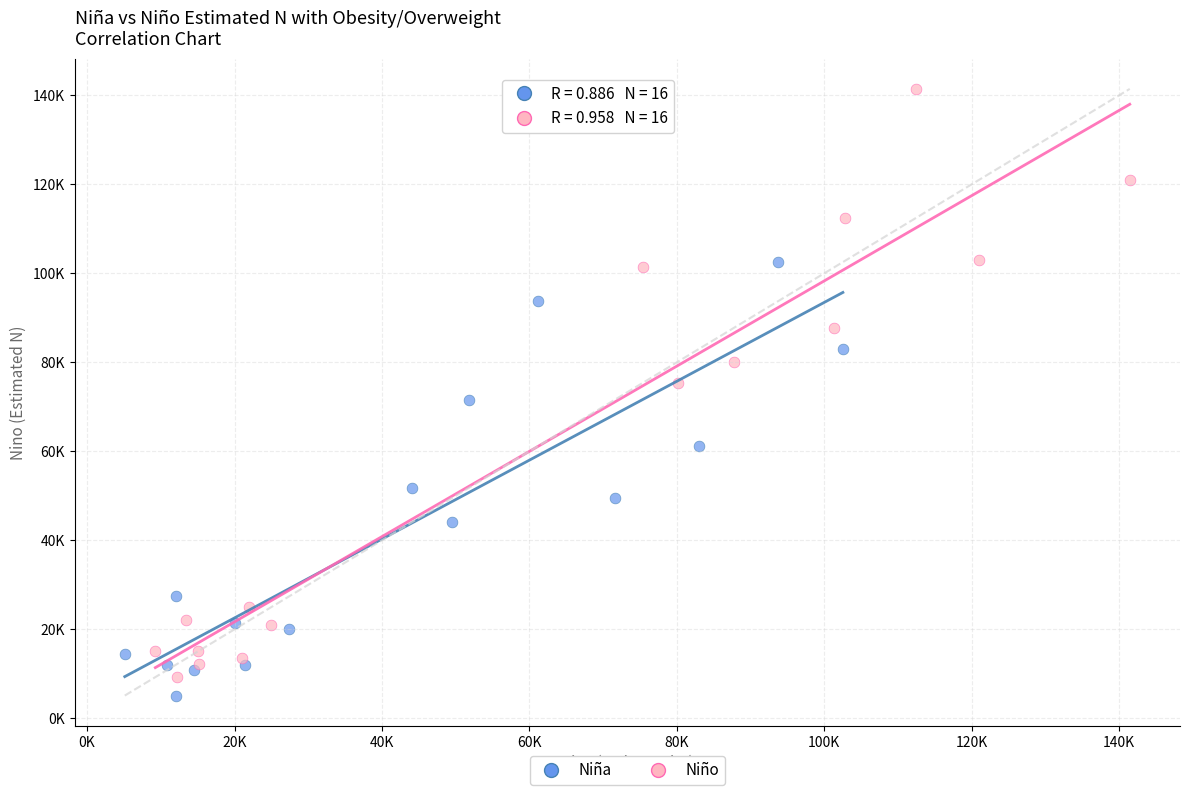

Which series reaches the minimum Y coordinate?

Niña